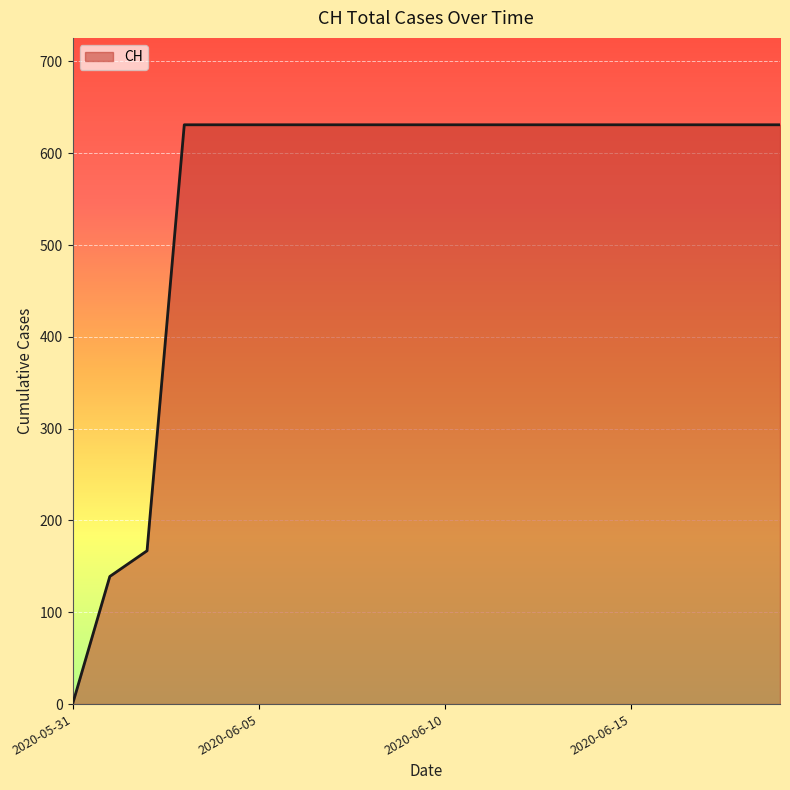

What is the maximum value shown in the chart?

631